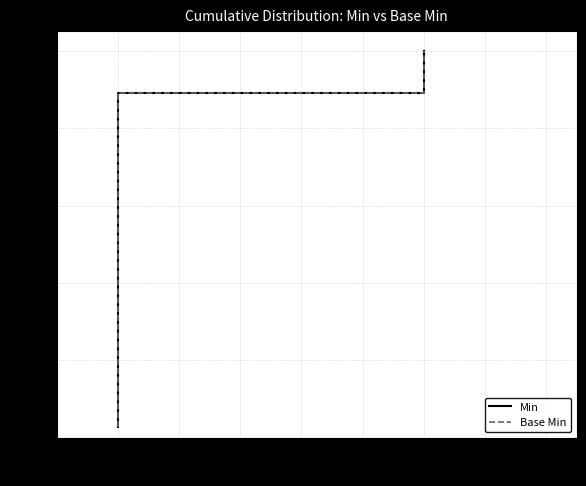

How many lines are shown in the chart?

2